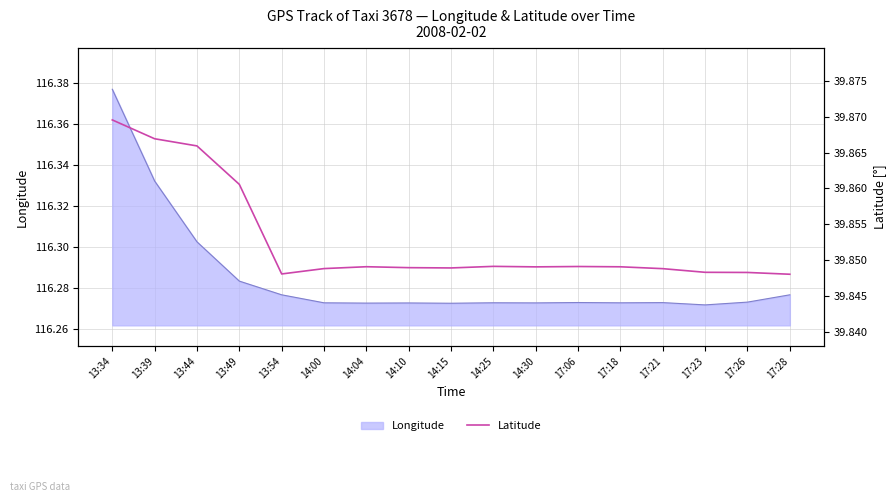

At which category does the chart reach its peak across all series?

13:34